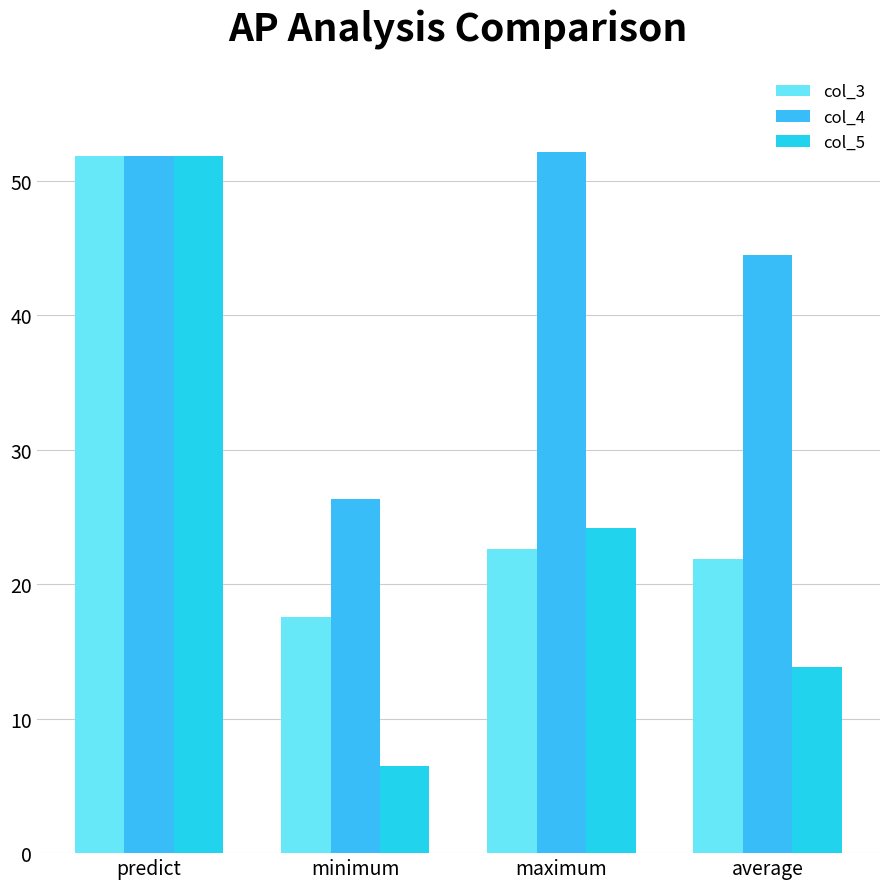

Rank the series by their average value, from highest to lowest.

col_4, col_3, col_5